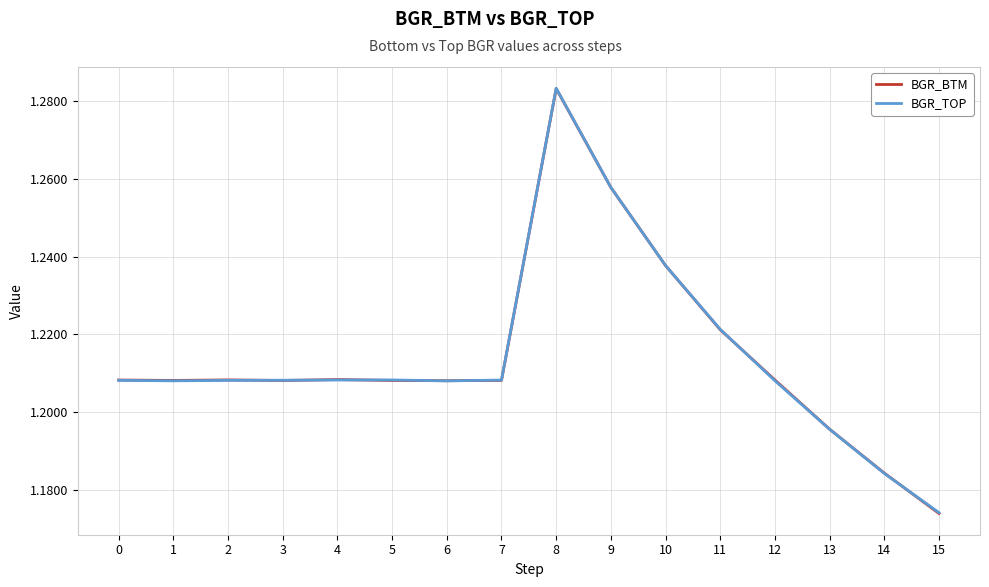

True or false: BGR_TOP has more than 1 interior local peaks.

True